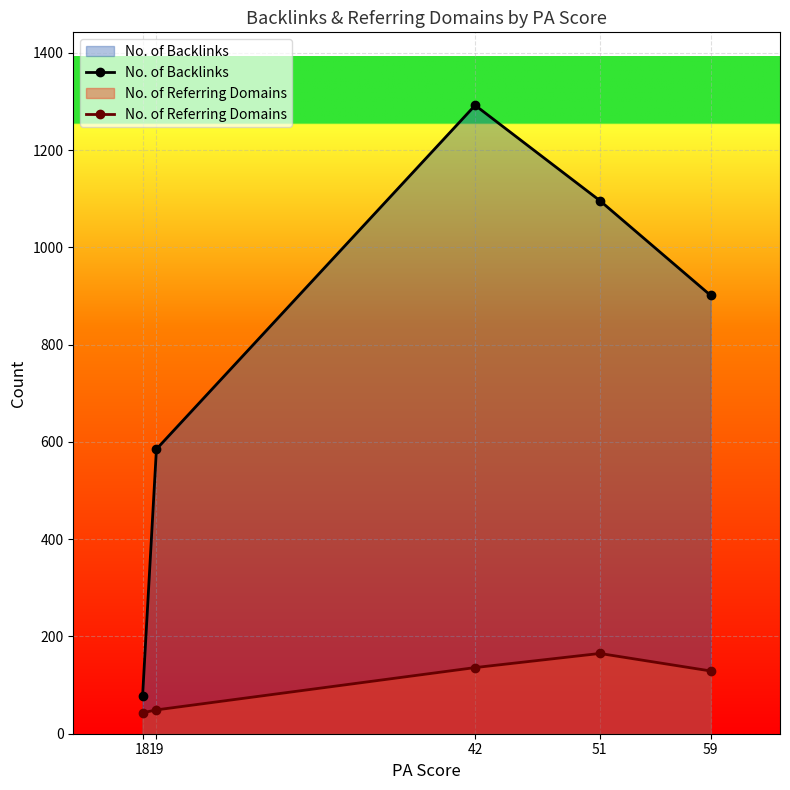

At which category does the chart reach its peak across all series?

42